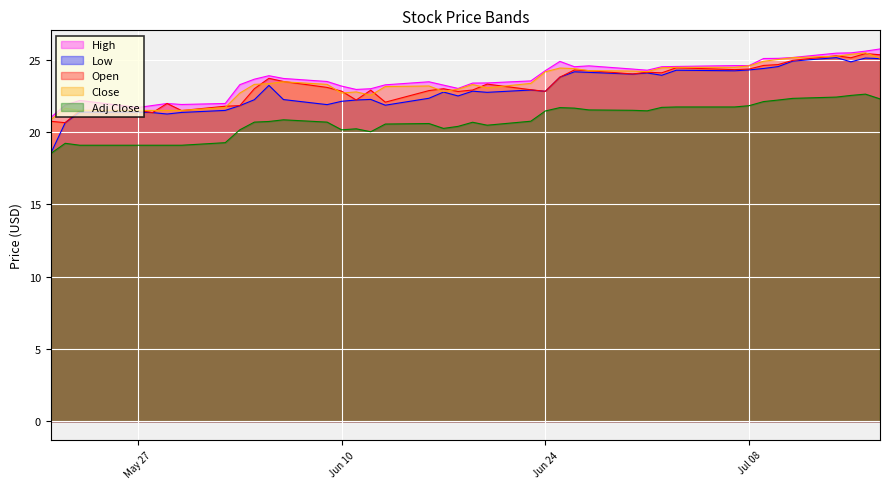

How many series are shown in this chart?

5